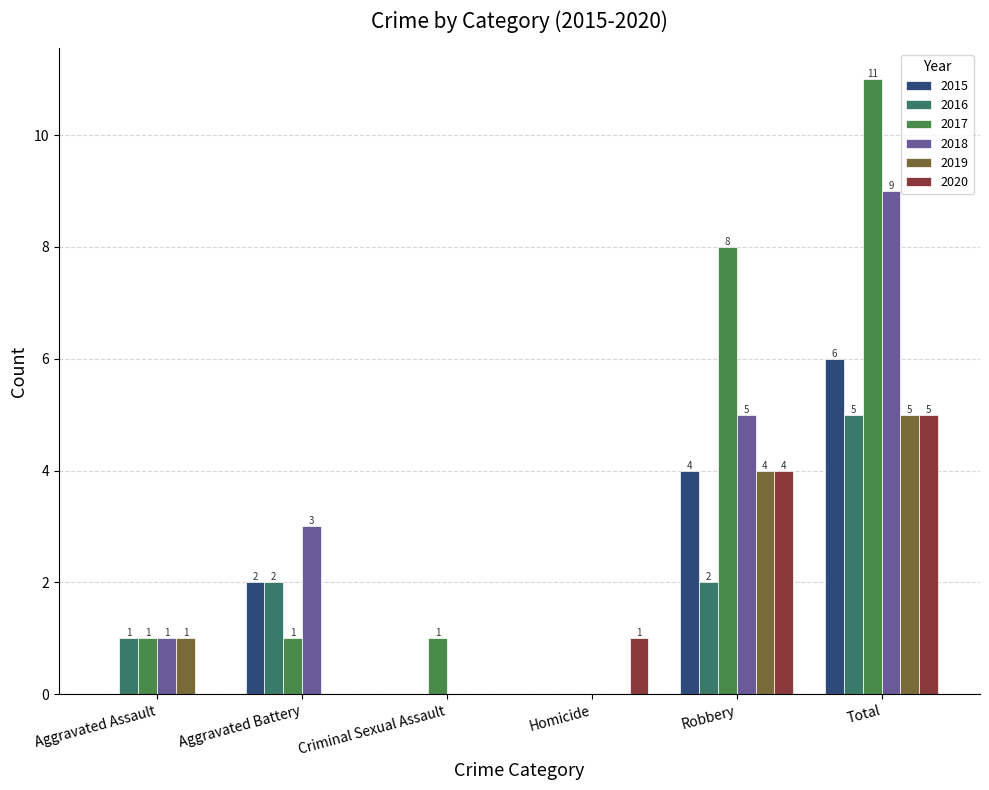

Count the number of categories in the chart.

6